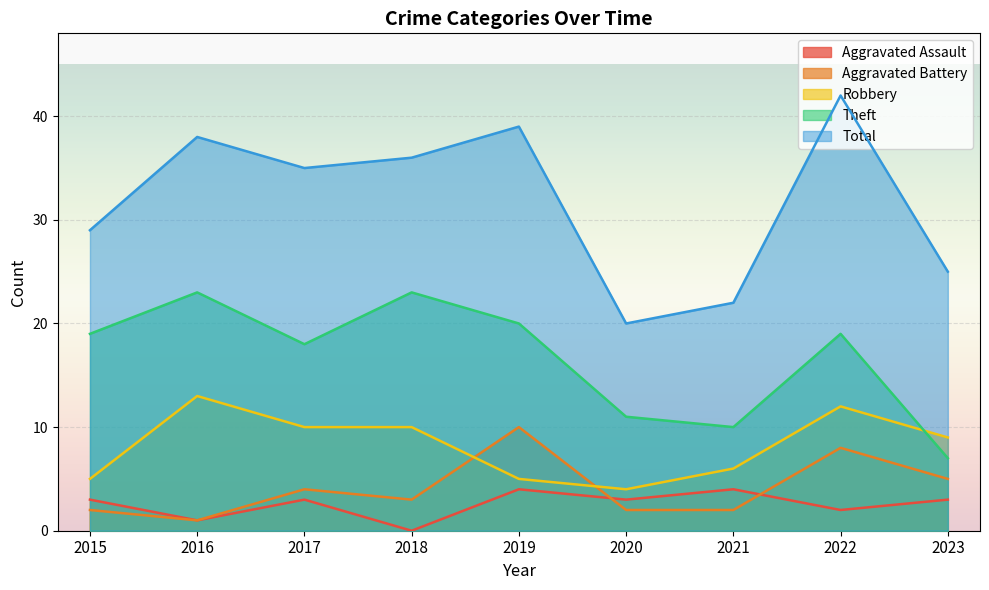

Which series has the largest total across all categories?

Total